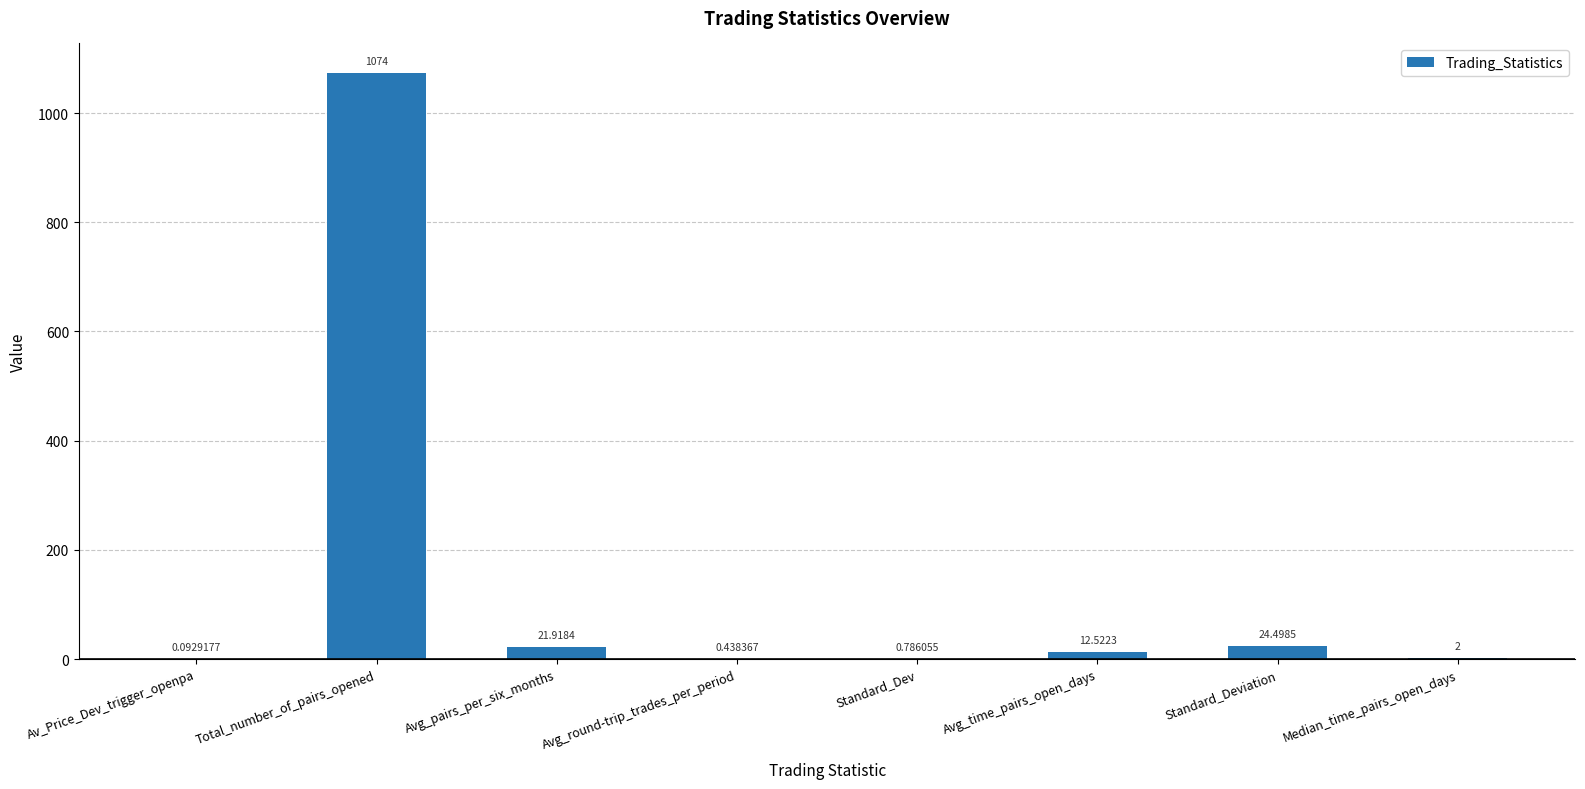

How many series are shown in this chart?

1